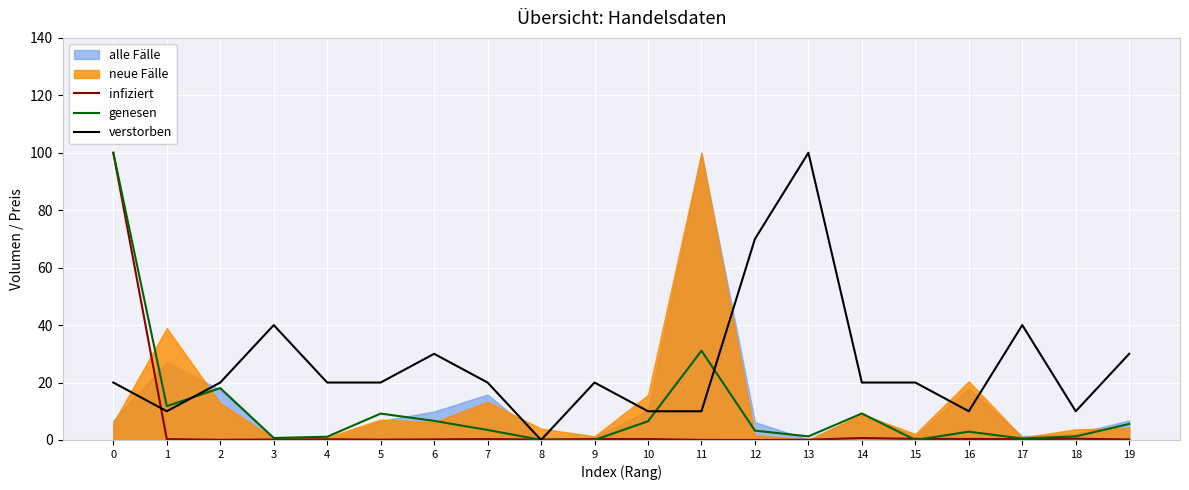

After their last crossing, which series has the higher values: genesen or infiziert?

genesen